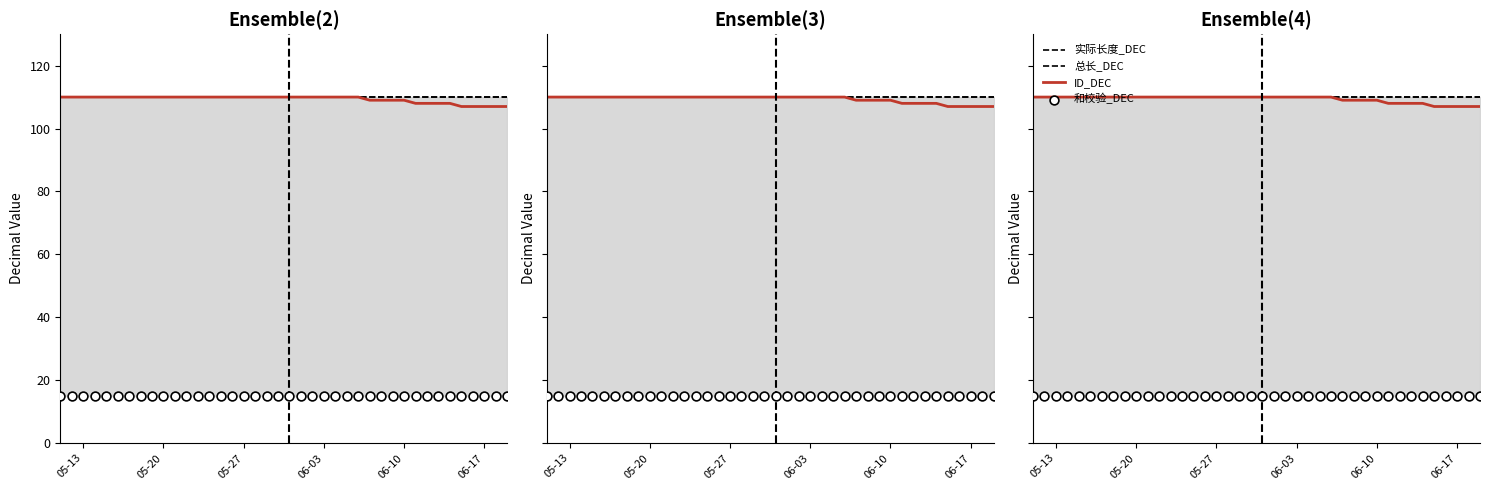

Which series contains the lowest Y value?

和校验_DEC